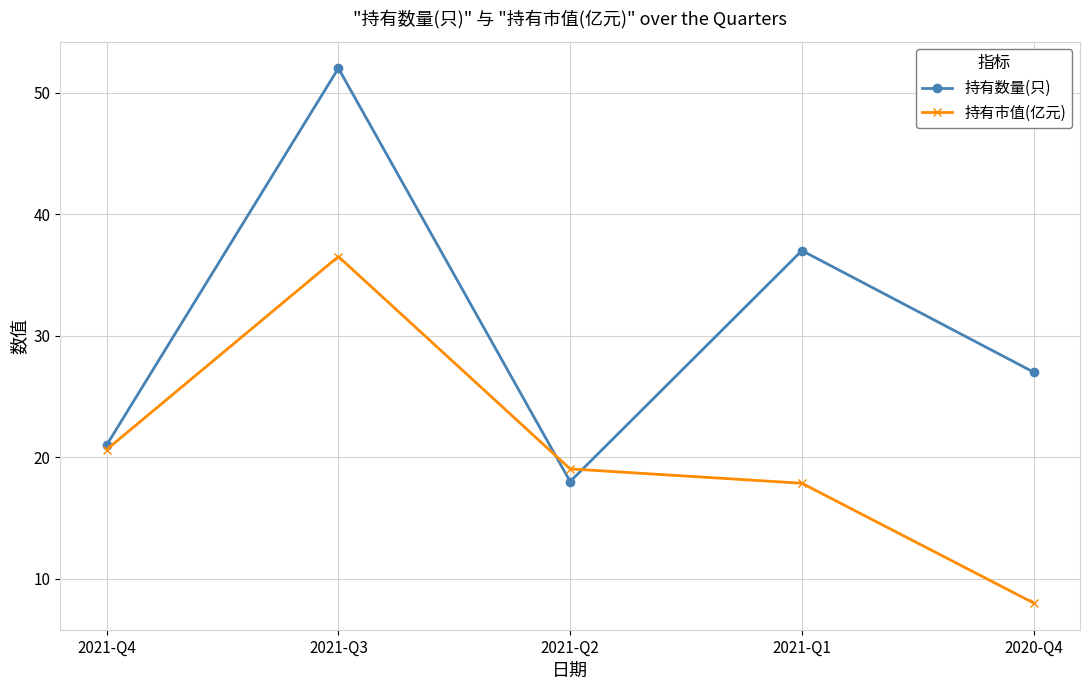

True or false: 持有数量(只) has a value of 21.0 at 2021-Q4.

True